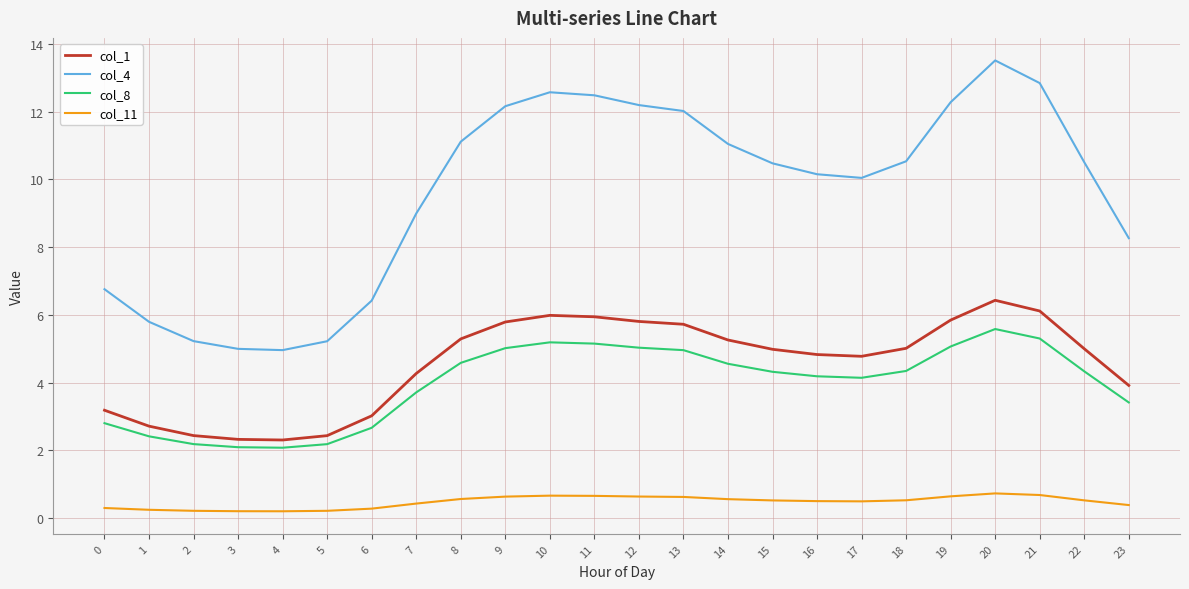

What is the total value across all series at 21?

24.9